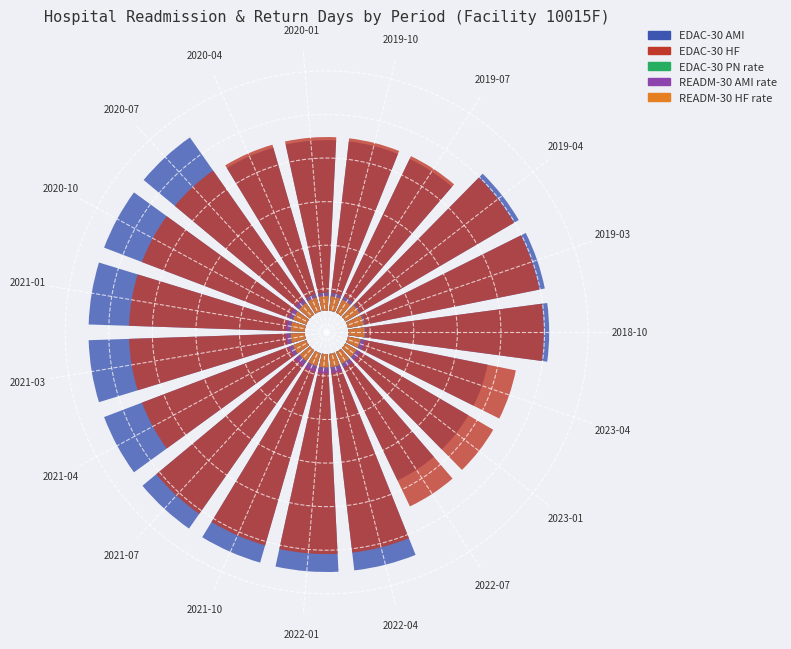

Is there a majority slice in this chart?

No